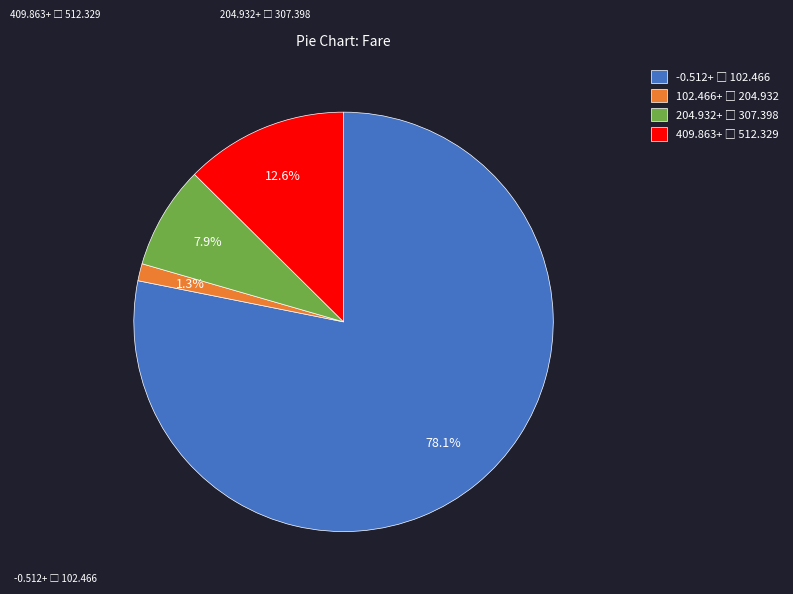

Is there any slice that represents more than half of the pie?

Yes